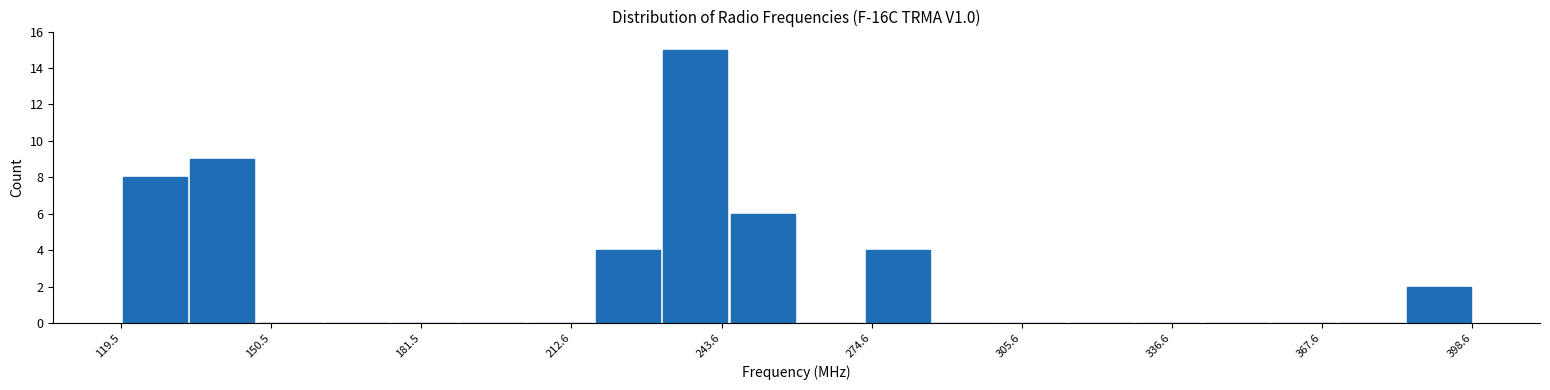

Read against the x-axis, roughly where is the centre of the tallest bar?

240